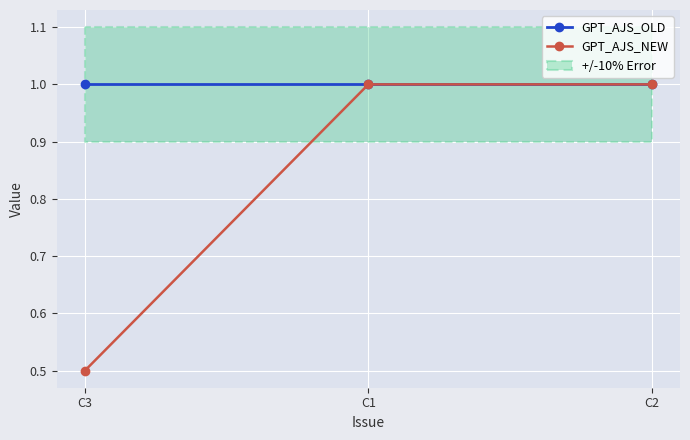

Rank the series by their average value, from lowest to highest.

GPT_AJS_NEW, GPT_AJS_OLD